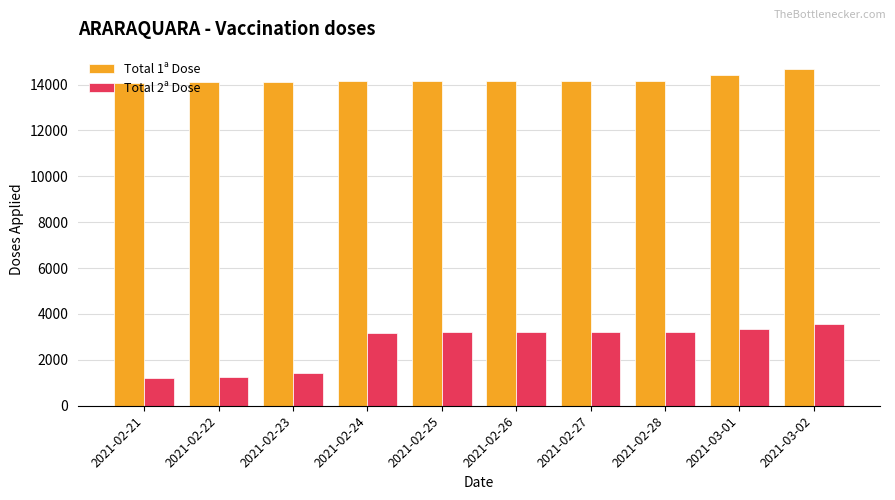

What is the label of the 8th bar from the right?

2021-02-23